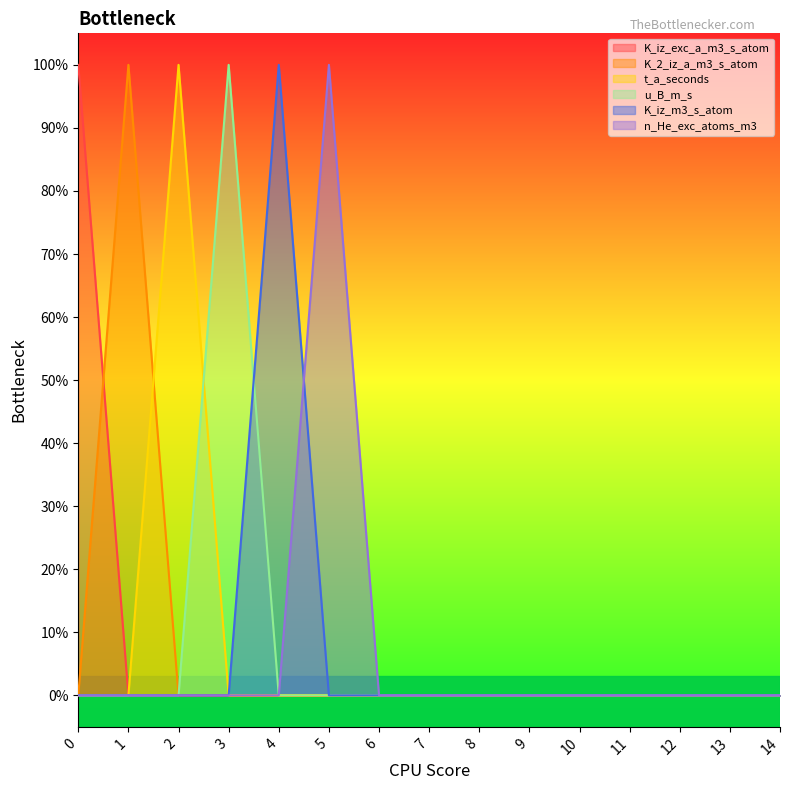

True or false: u_B_m_s has a value of 0 at 12.

True